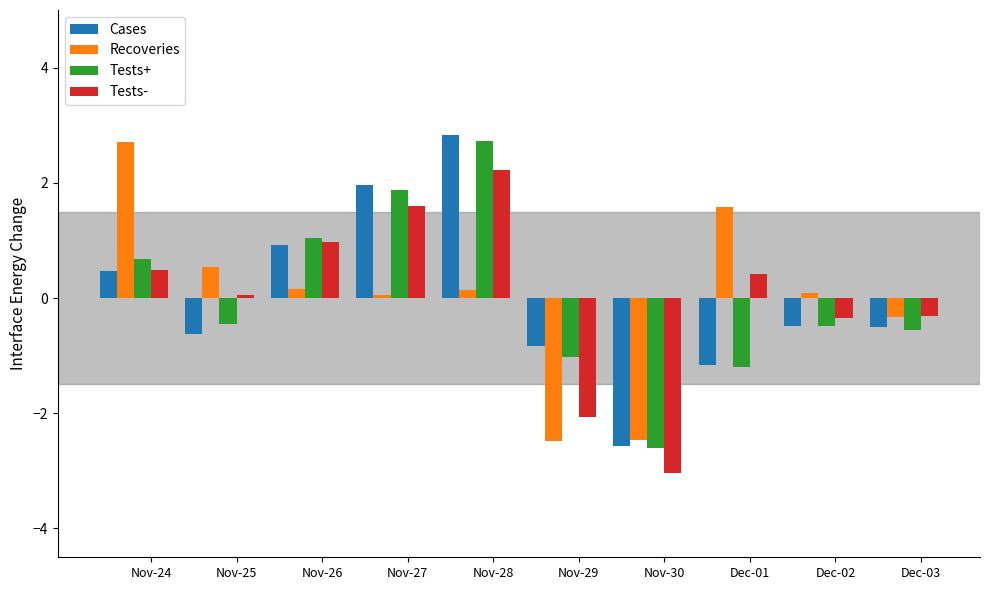

Count the number of data series in this chart.

4